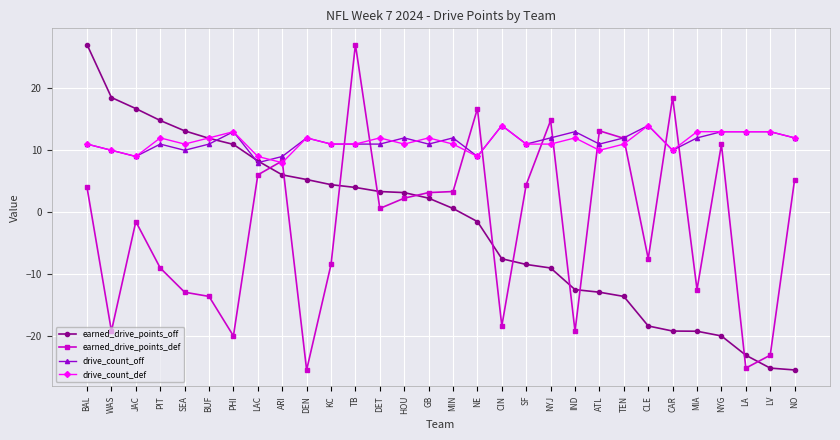

At which label is earned_drive_points_off closest to 0?

MIN